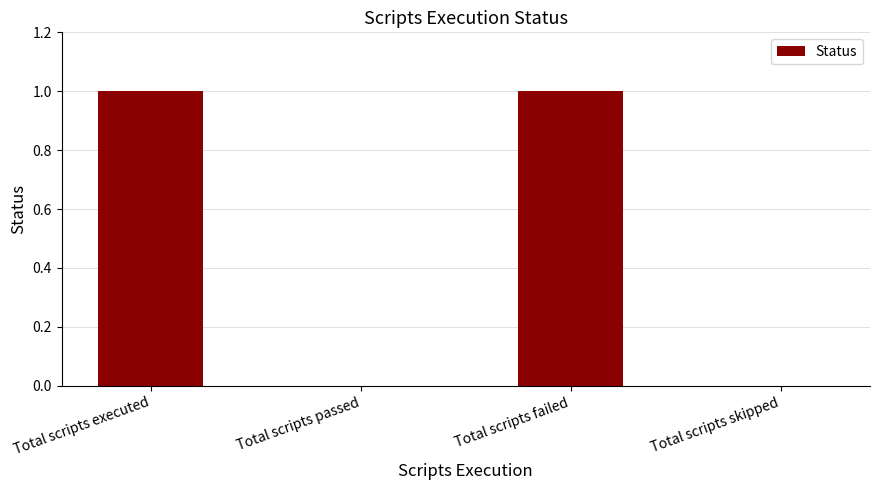

True or false: the data shows 0 at Total scripts passed.

True